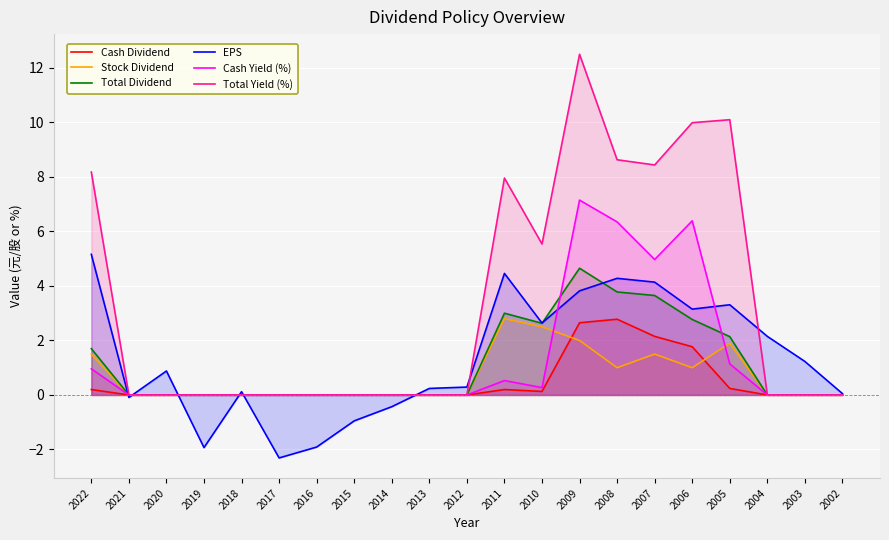

Which has a higher value, 2012 or 2021?

2012